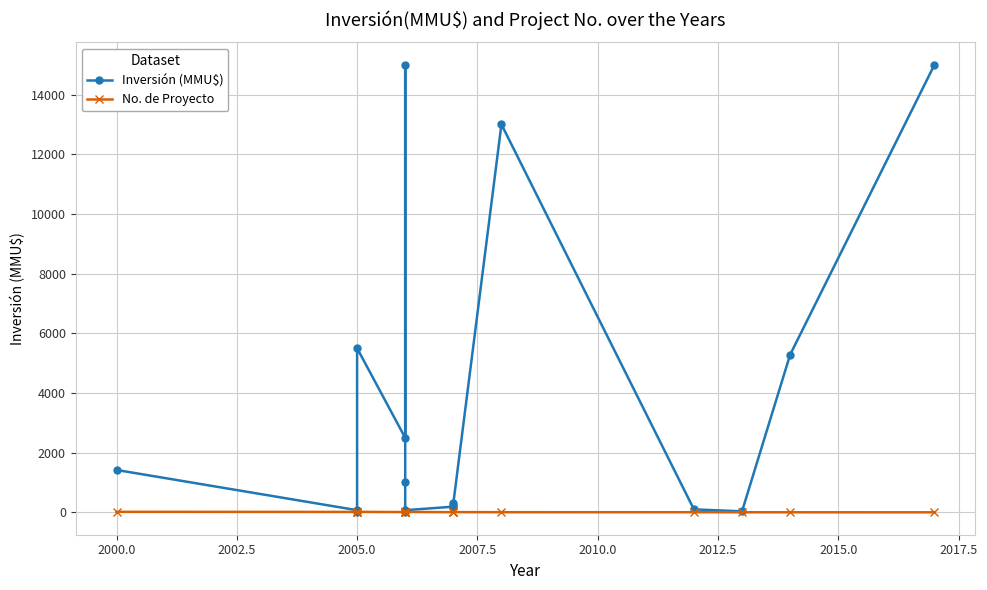

True or false: Inversión (MMU$) has a value of 3660 at 2005.0.

False